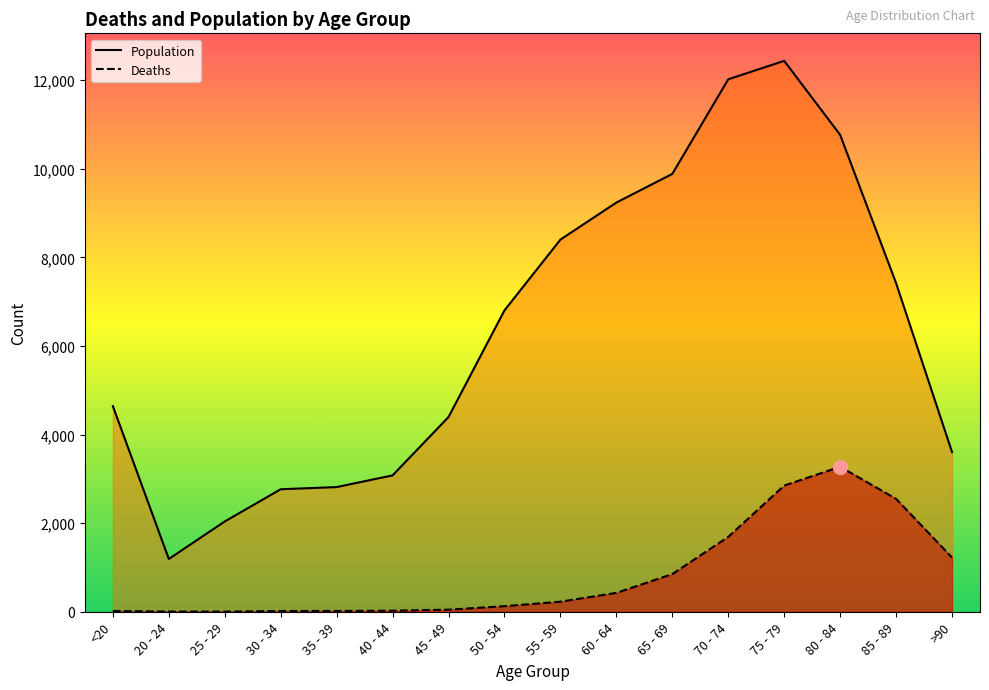

What is the difference between the highest and lowest values at 70 - 74?

10328